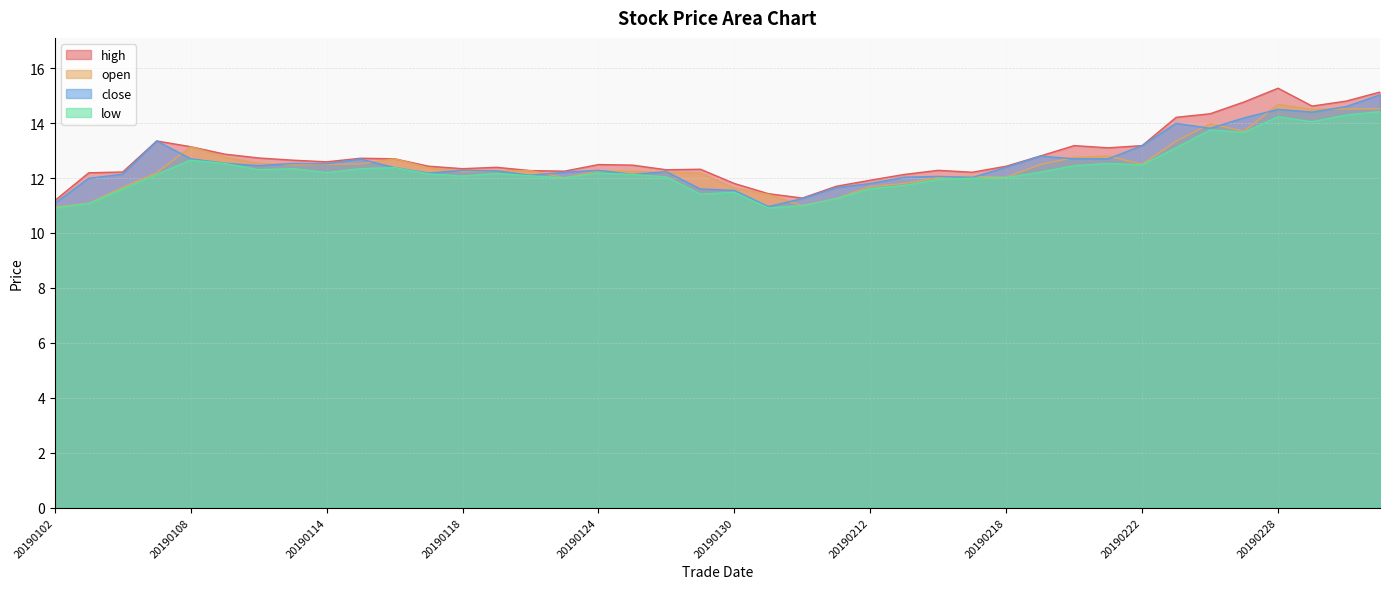

Rank the series at 20190121 from highest to lowest value.

high, open, close, low